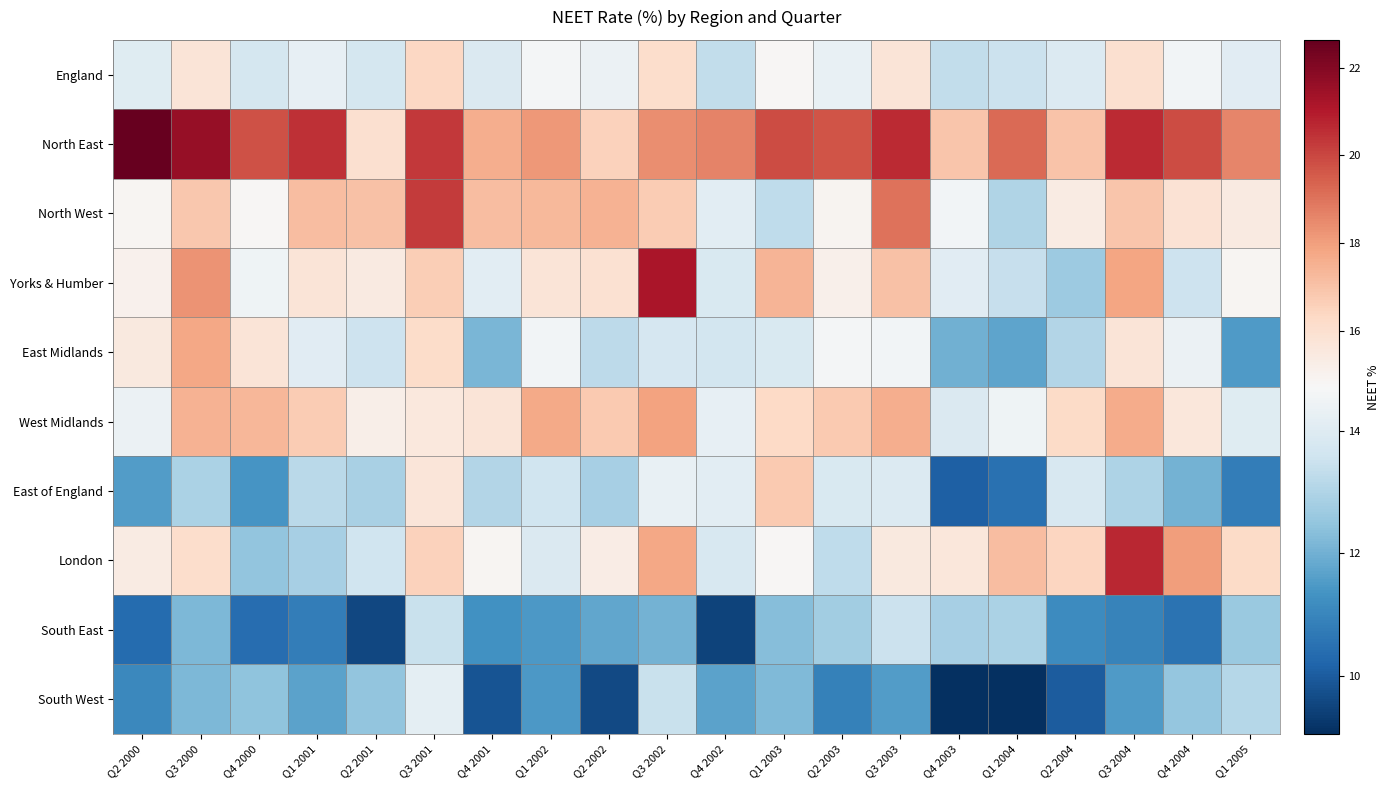

Which series has the largest total across all categories?

North East